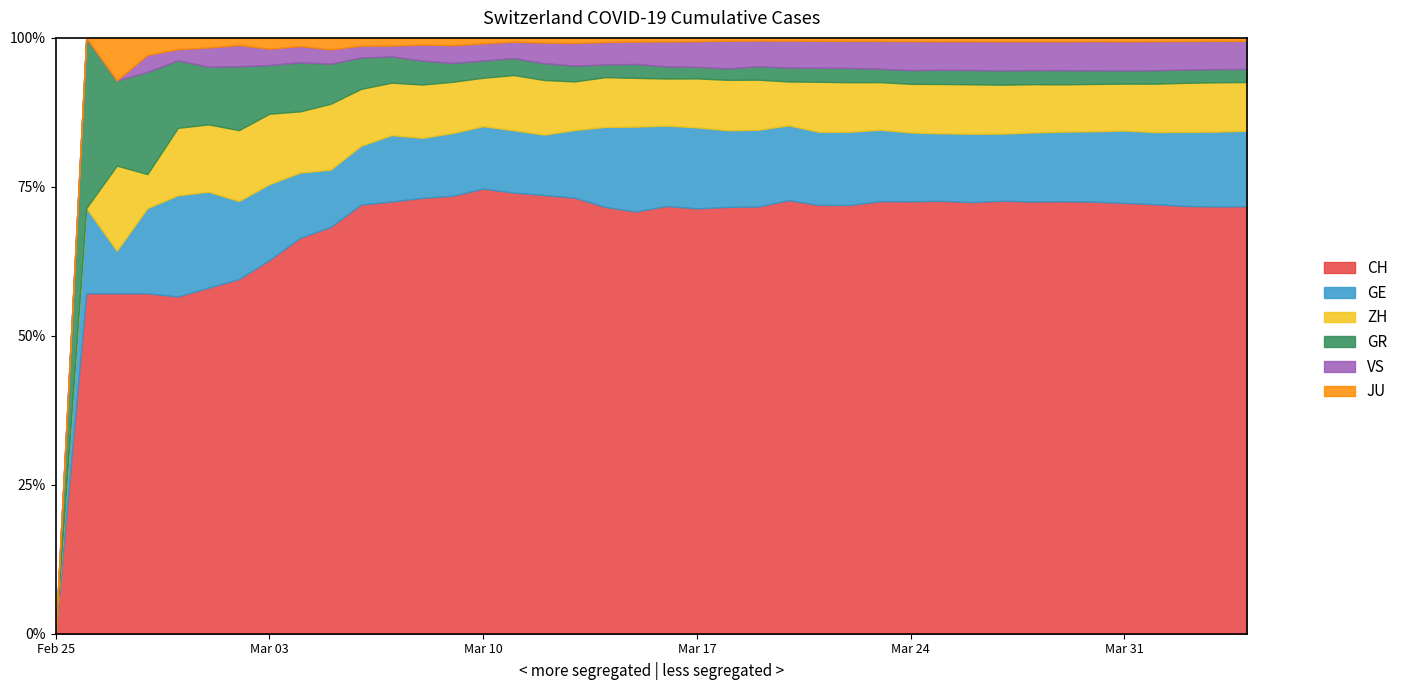

Does the chart have visible grid lines?

No